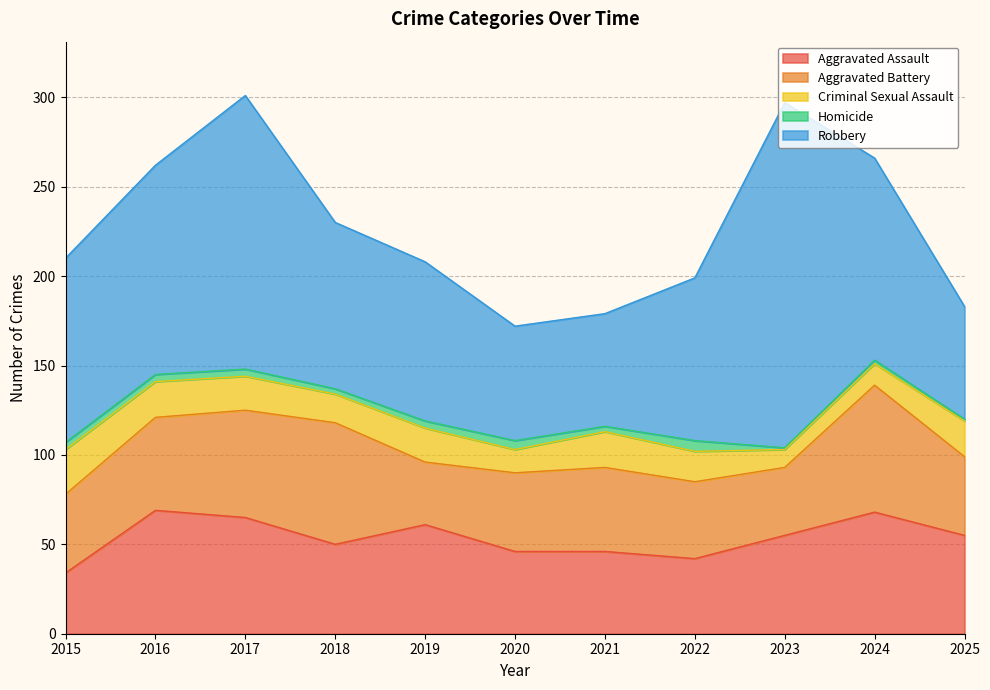

Where does the Homicide series first go above 4?

2020